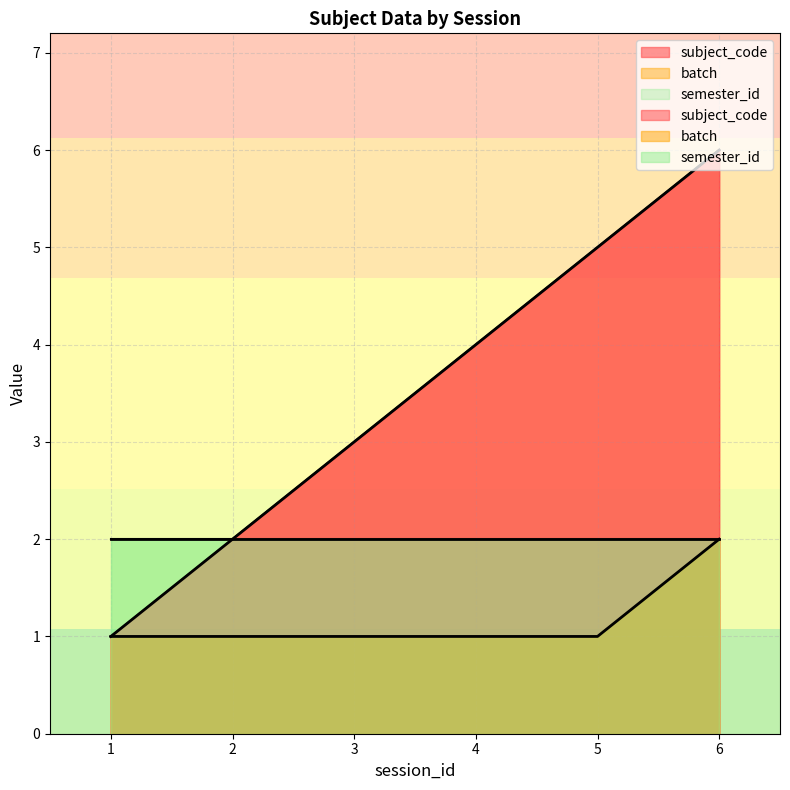

True or false: batch and subject_code intersect in this chart.

False